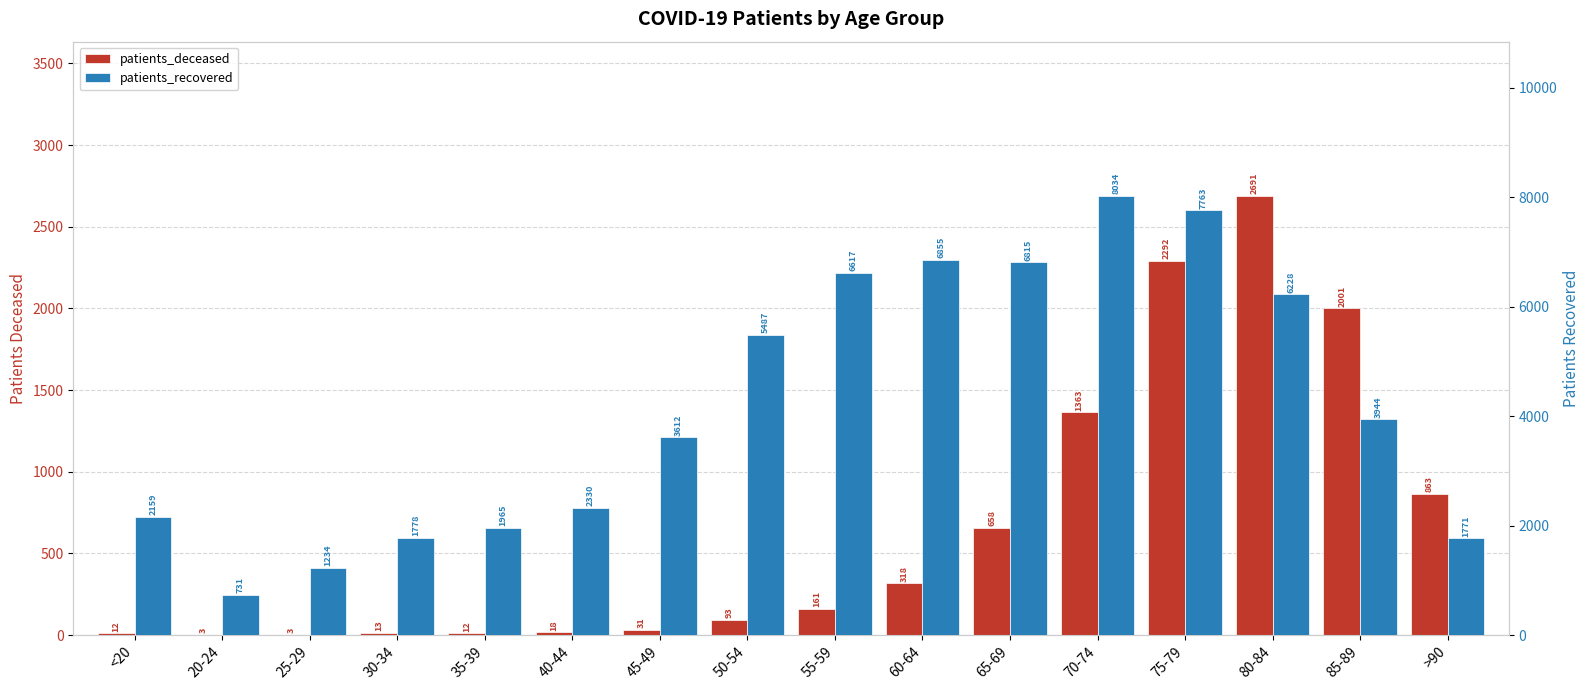

At how many categories does at least one series exceed 6184?

6